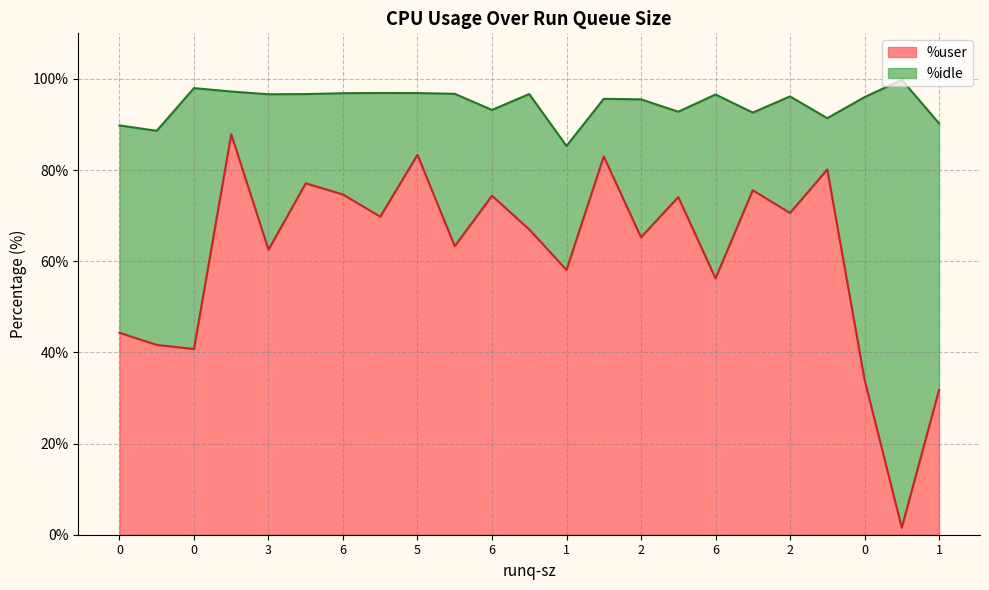

What is the sum of all values?

1416.9